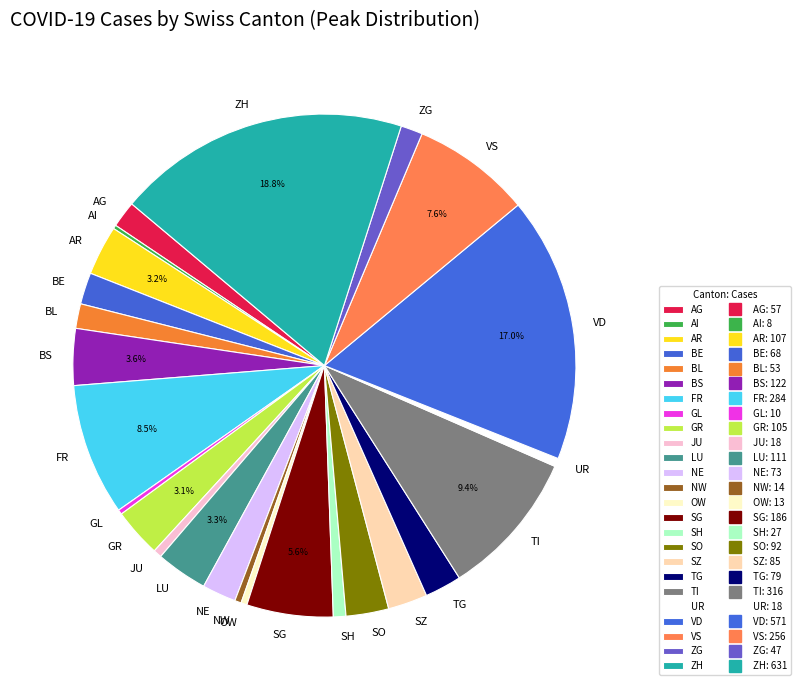

To the nearest percent, what portion does SH represent?

1%